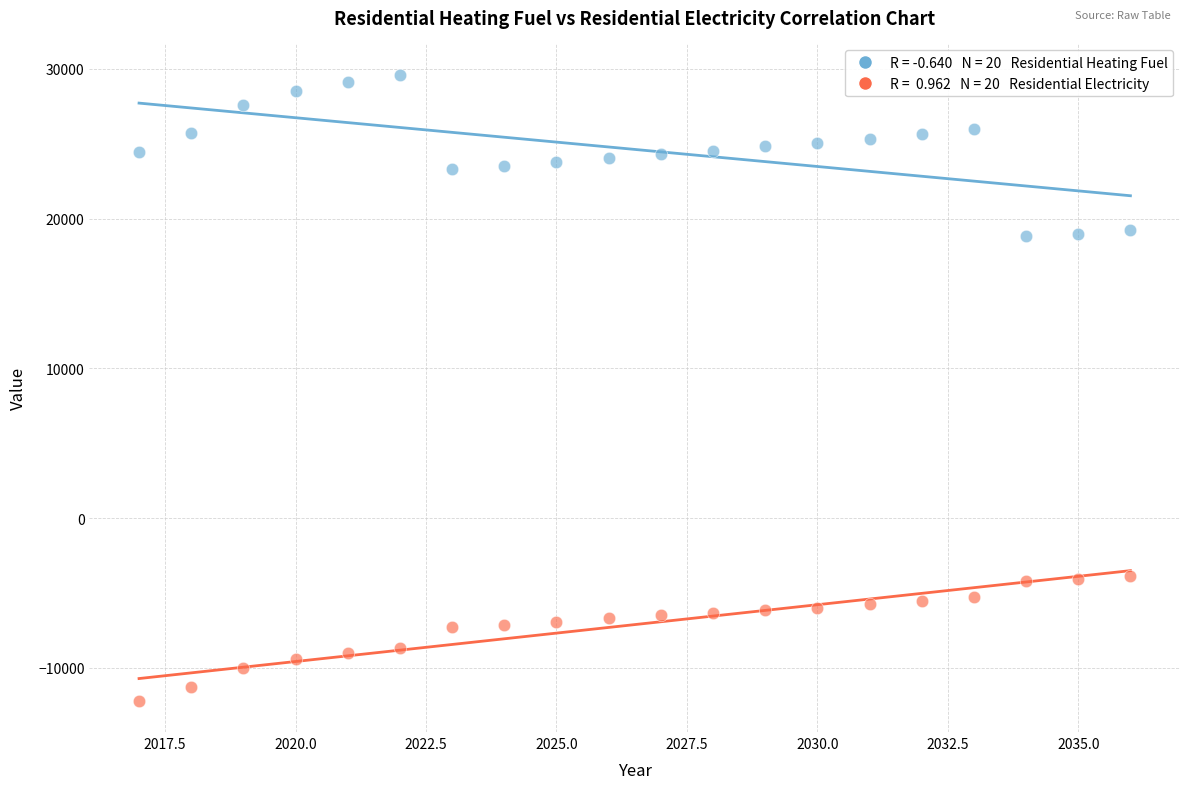

Across all data points, what is the range of Y values (max minus min)?

41788.9